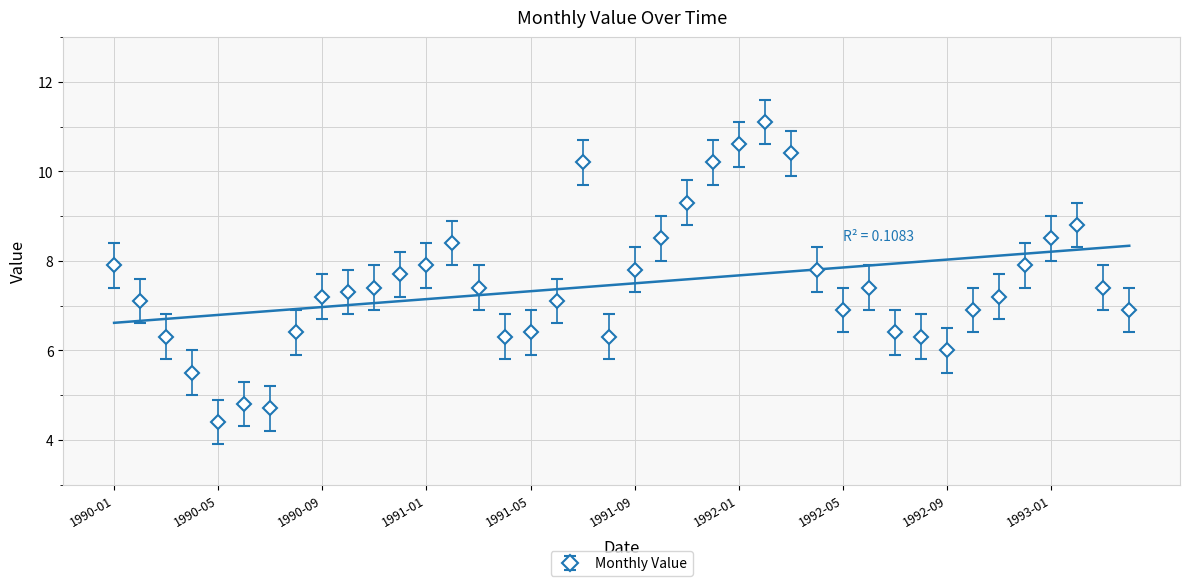

Rank the categories by value from lowest to highest.

1990-05, 1990-07, 1990-06, 1990-04, 1992-09, 1990-03, 1991-04, 1991-08, 1992-08, 1990-08, 1991-05, 1992-07, 1992-05, 1992-10, 1993-04, 1990-02, 1991-06, 1990-09, 1992-11, 1990-10, 1990-11, 1991-03, 1992-06, 1993-03, 1990-12, 1991-09, 1992-04, 1990-01, 1991-01, 1992-12, 1991-02, 1991-10, 1993-01, 1993-02, 1991-11, 1991-07, 1991-12, 1992-03, 1992-01, 1992-02